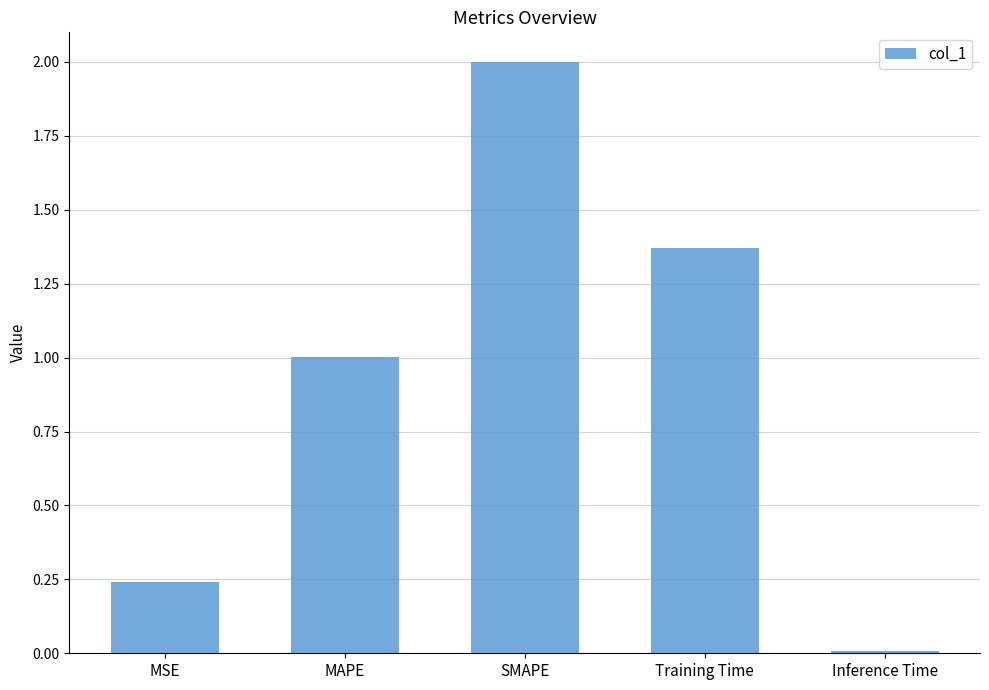

Which category has the highest value across all series?

SMAPE